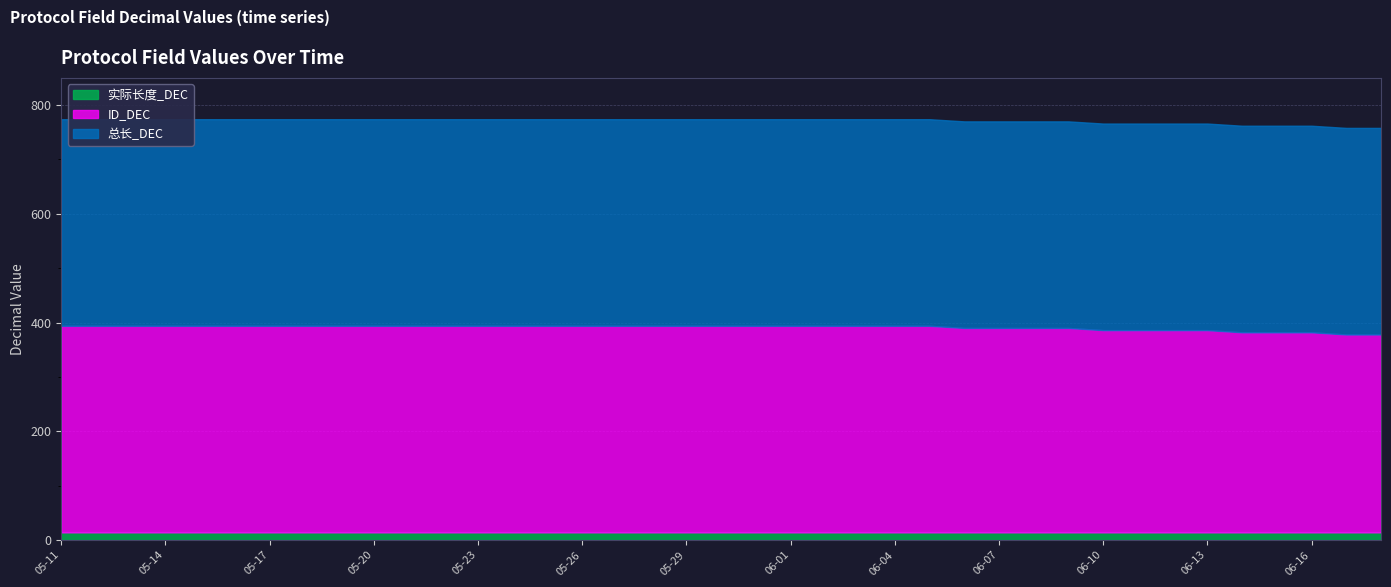

What is the value of the 总长_DEC point at the 35th from the left?

380